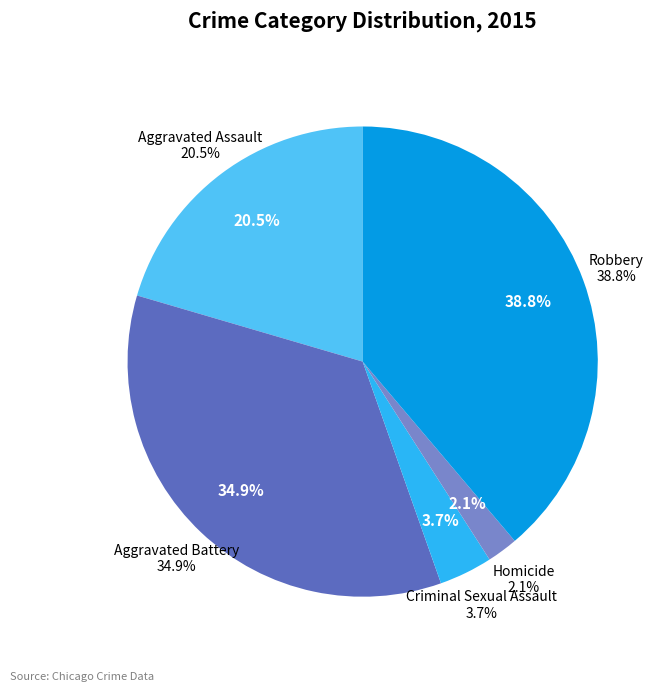

What percentage is NOT represented by Criminal Sexual Assault?

96.3%